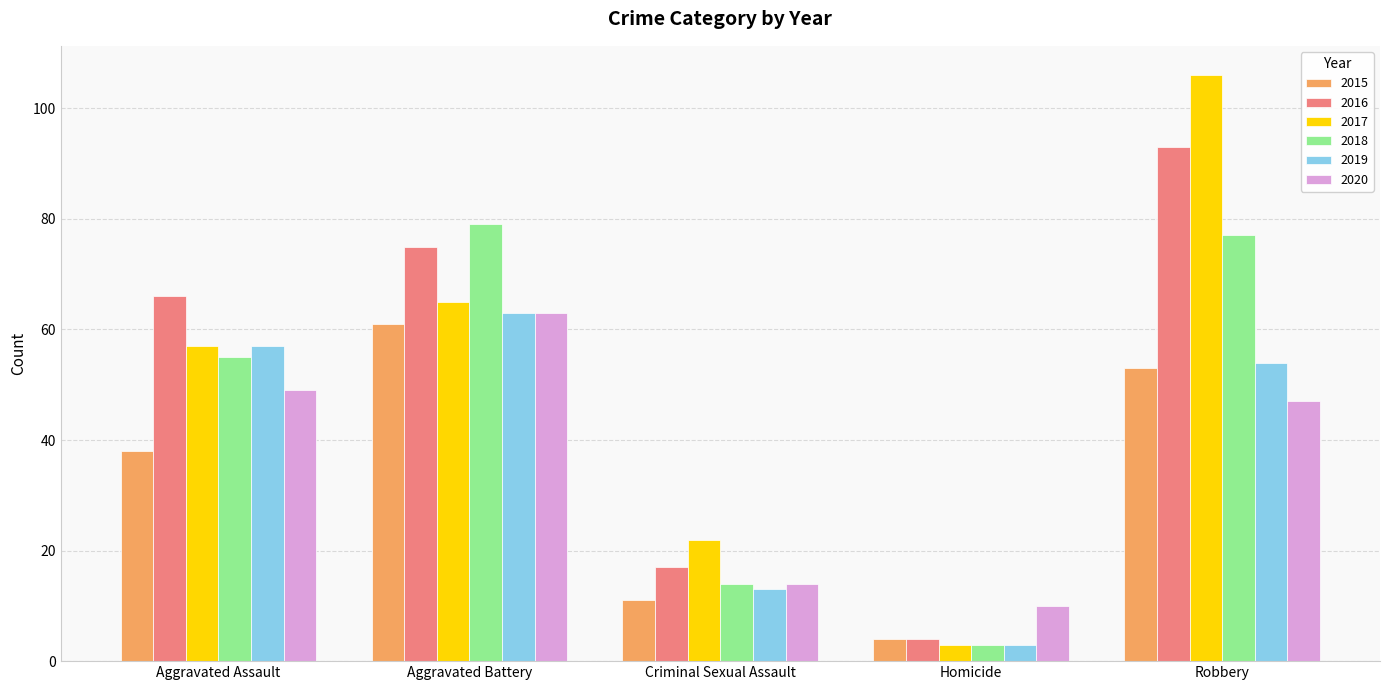

What is the value of the 2020 bar at the 2nd from the left?

63